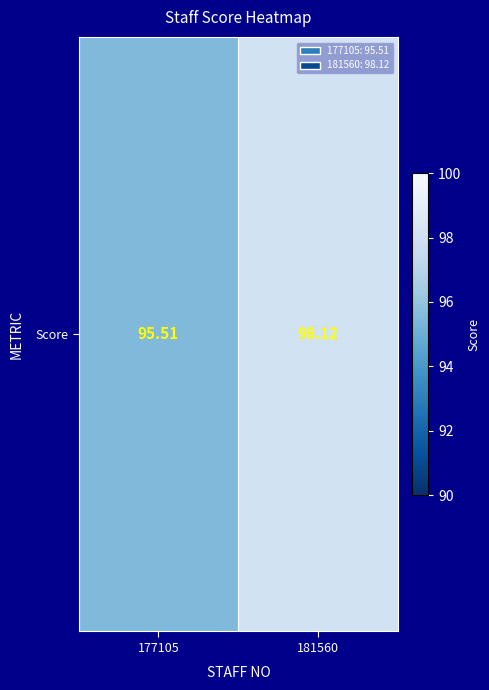

What is the sum of all values?

193.6